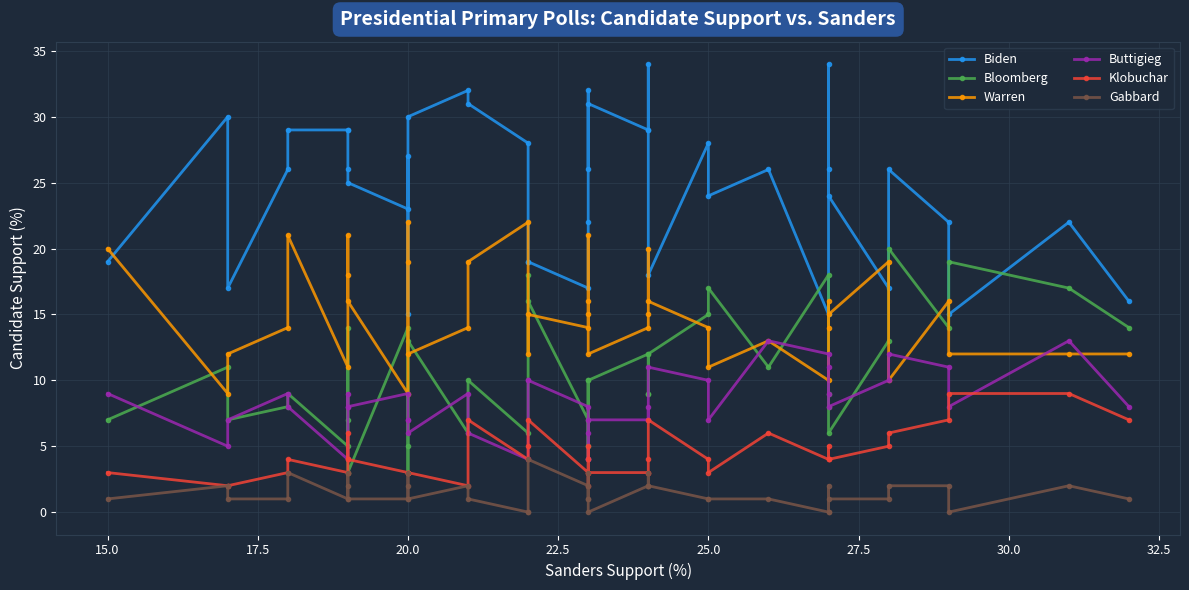

Reading right to left, transcribe all the data shown in this chart.

Biden: 16	22	15	22	26	17	24	26	34	15	26	24	28	18	34	29	29	31	26	32	22	17	19	19	28	31	32	30	15	27	23	25	26	29	29	29	26	17	30	19
Bloomberg: 14	17	19	14	20	13	6	8	9	18	11	17	15	12	9	9	12	10	5	10	4	7	16	18	6	10	6	13	3	5	14	3	14	7	5	9	8	7	11	7
Warren: 12	12	12	16	10	19	15	14	16	10	13	11	14	16	20	15	14	12	21	16	15	14	15	12	22	19	14	12	22	19	9	16	18	21	11	21	14	12	9	20
Buttigieg: 8	13	8	11	12	10	8	11	9	12	13	7	10	11	7	8	7	7	4	4	6	8	10	10	4	6	9	6	7	7	9	8	9	8	4	8	9	7	5	9
Klobuchar: 7	9	9	7	6	5	4	4	5	4	6	3	4	7	4	3	3	3	4	5	2	3	7	5	4	7	2	3	3	3	3	4	6	4	3	4	3	2	2	3
Gabbard: 1	2	0	2	2	1	1	0	2	0	1	1	1	2	3	2	2	0	3	1	1	2	4	0	0	1	2	1	3	2	1	1	3	2	1	3	1	1	2	1